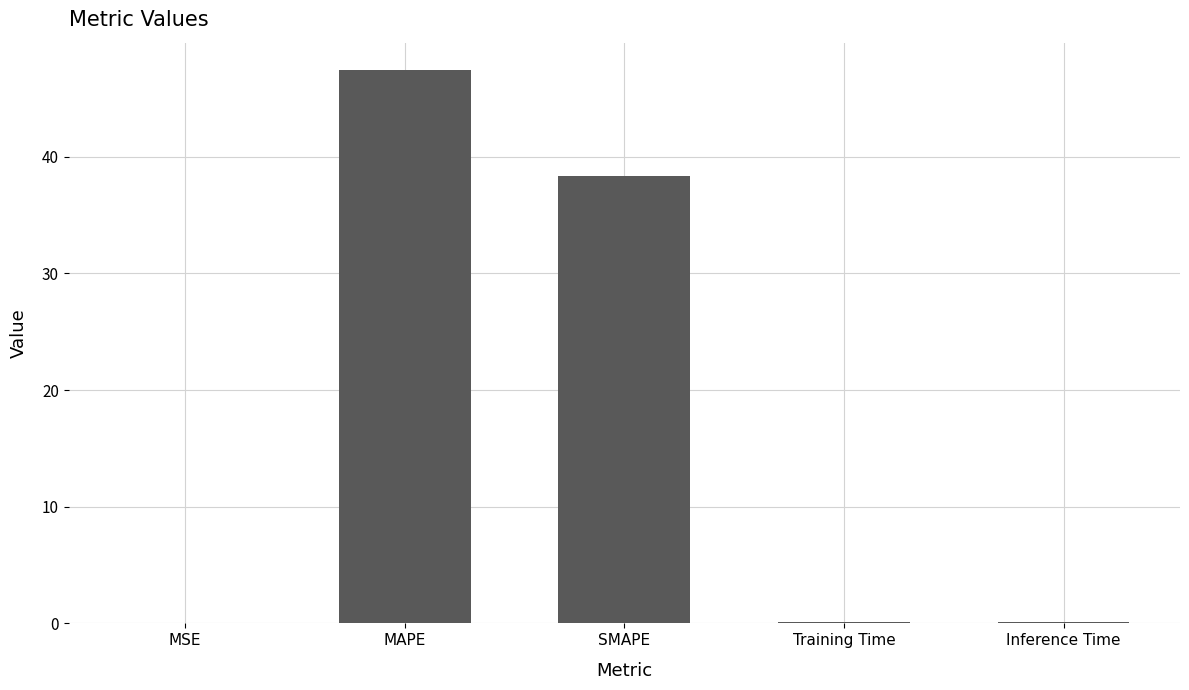

The value at SMAPE is 38.3. True or false?

True